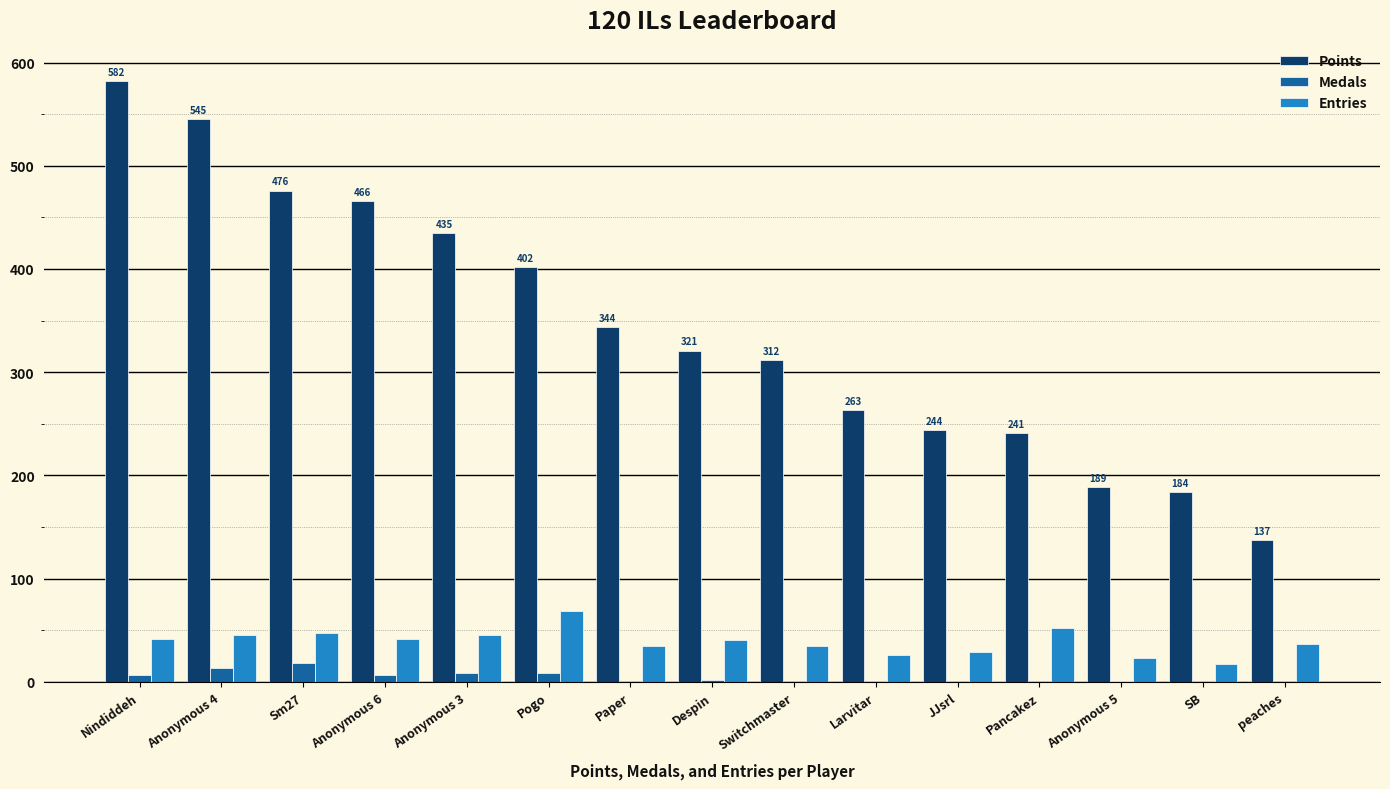

What is the sum of all Points values?

5141